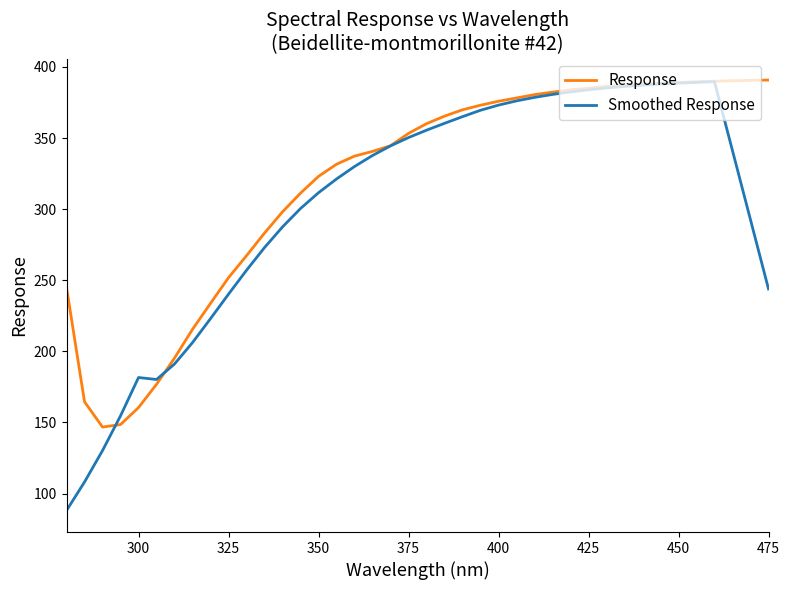

Which series has the largest total across all categories?

Response